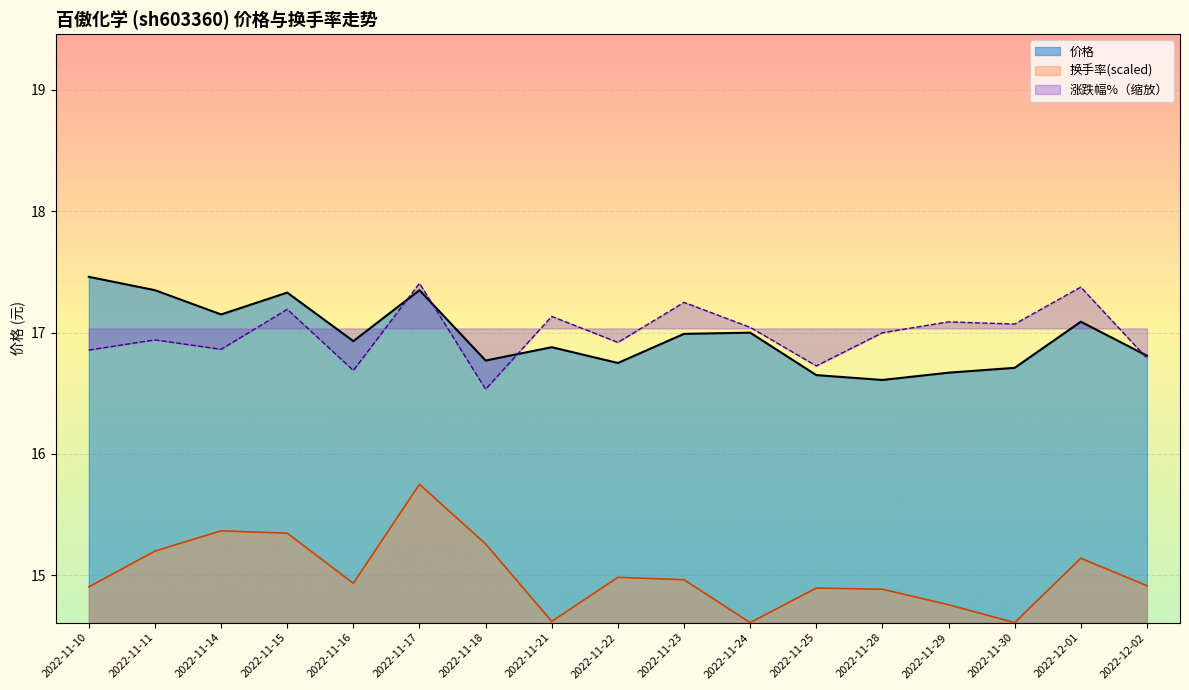

What is the average value of the 价格 series?

17.0